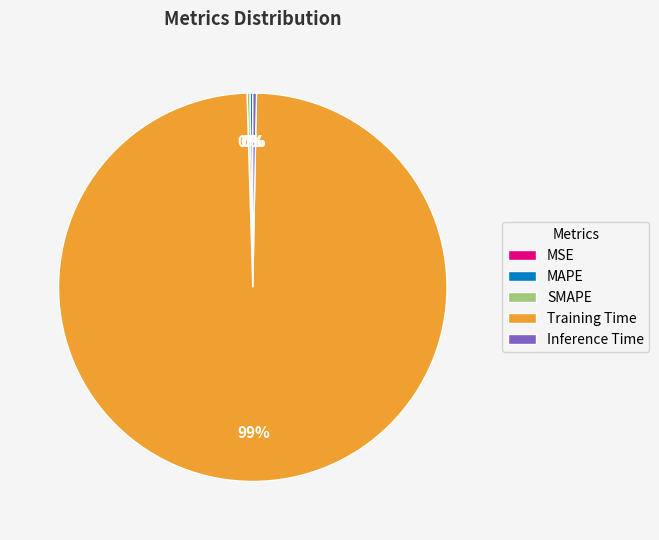

Which slice is the largest?

Training Time